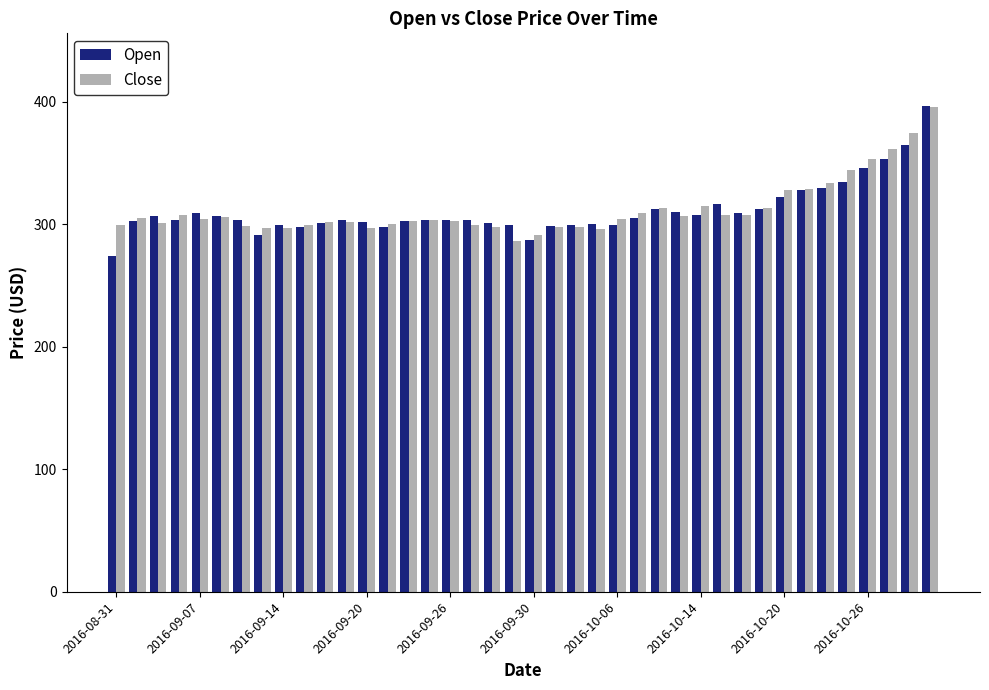

What is the sum of all Close values?

12483.4